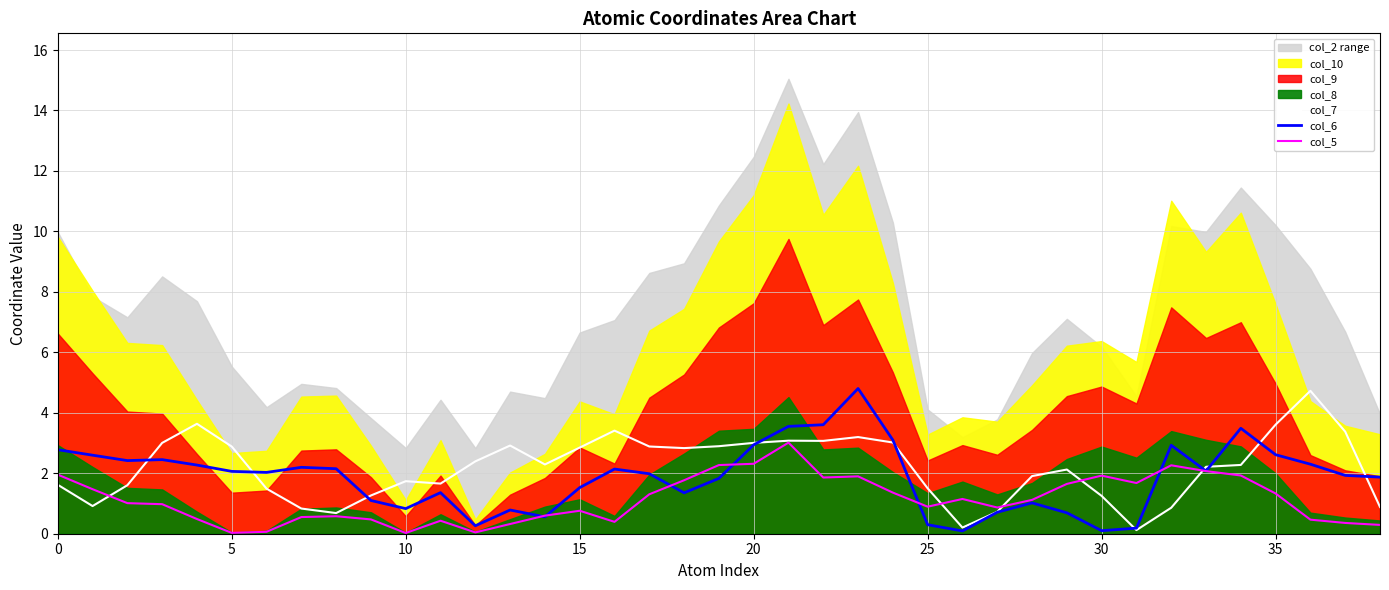

The col_5 series shows 0.6 at 37. True or false?

False